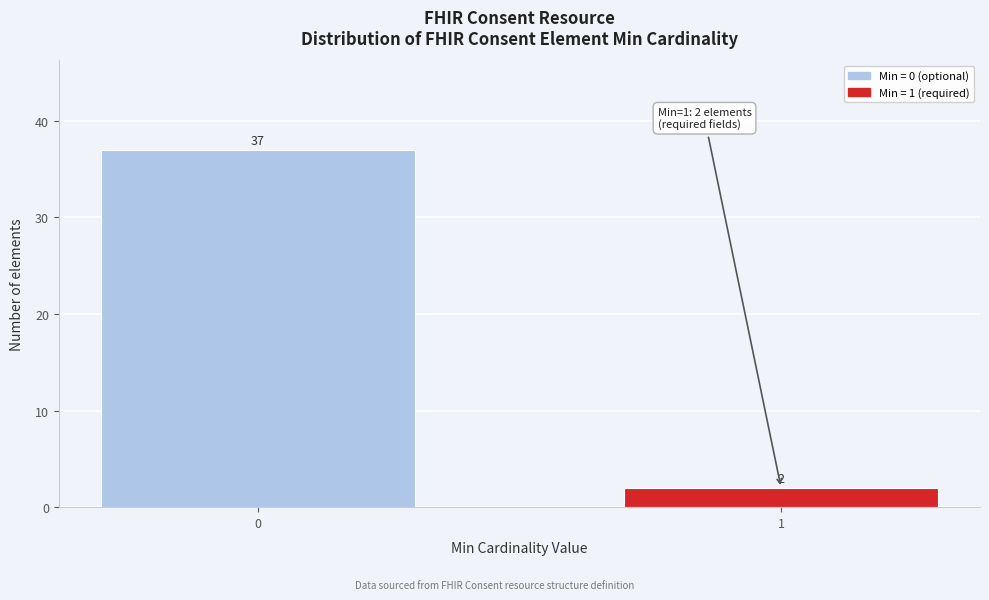

Reading right to left, extract all data points from this chart.

1=2	0=37